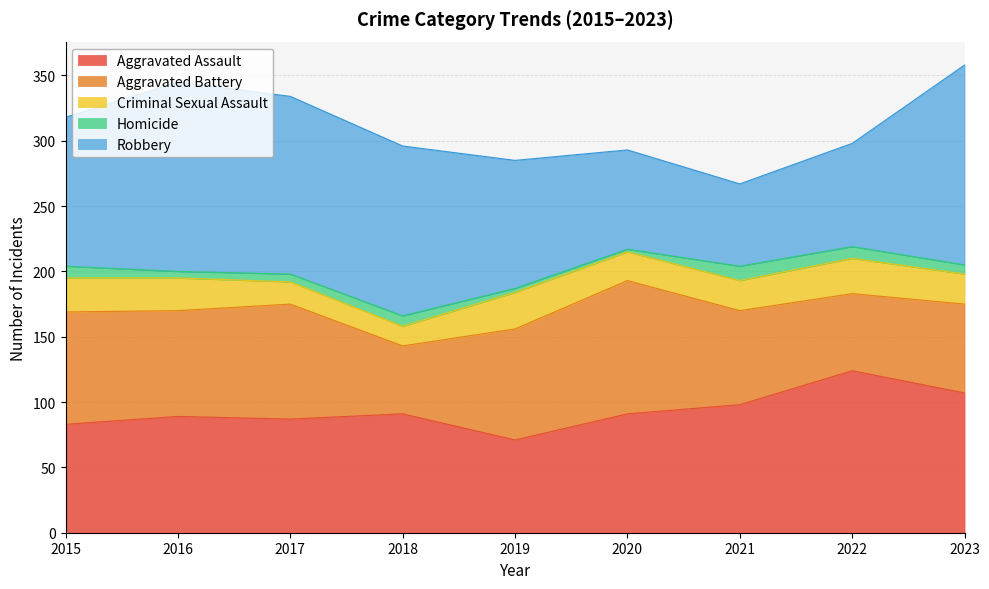

At which category does Robbery reach its first local valley?

2021